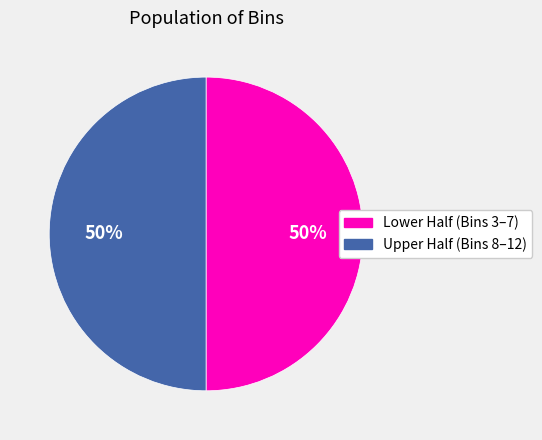

To the nearest percent, what is the average slice percentage?

50%